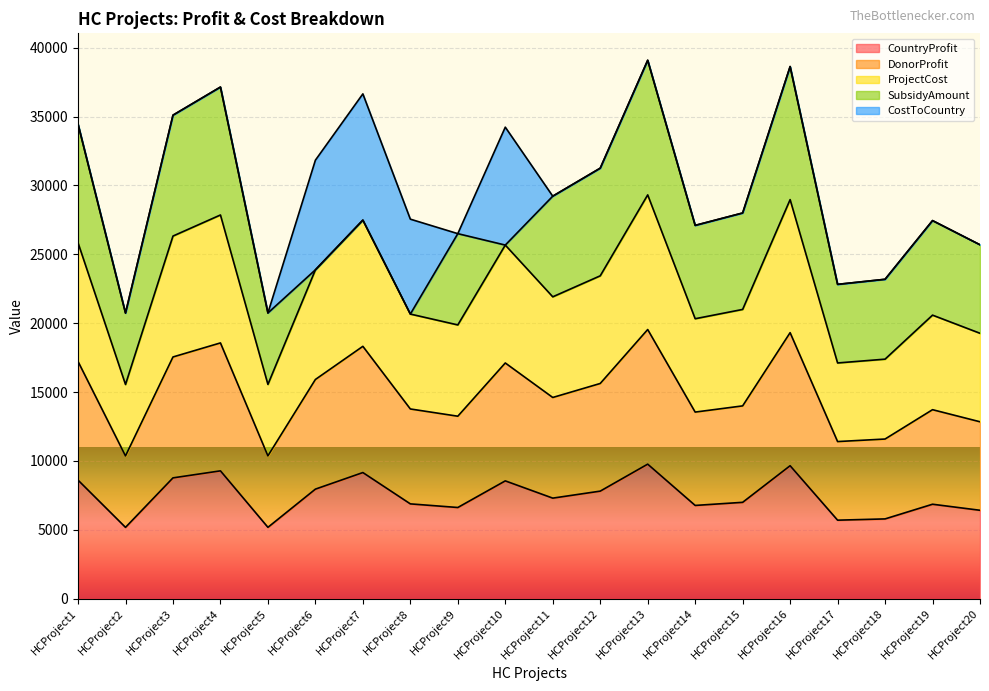

Does the chart display data point markers on the line(s)?

No